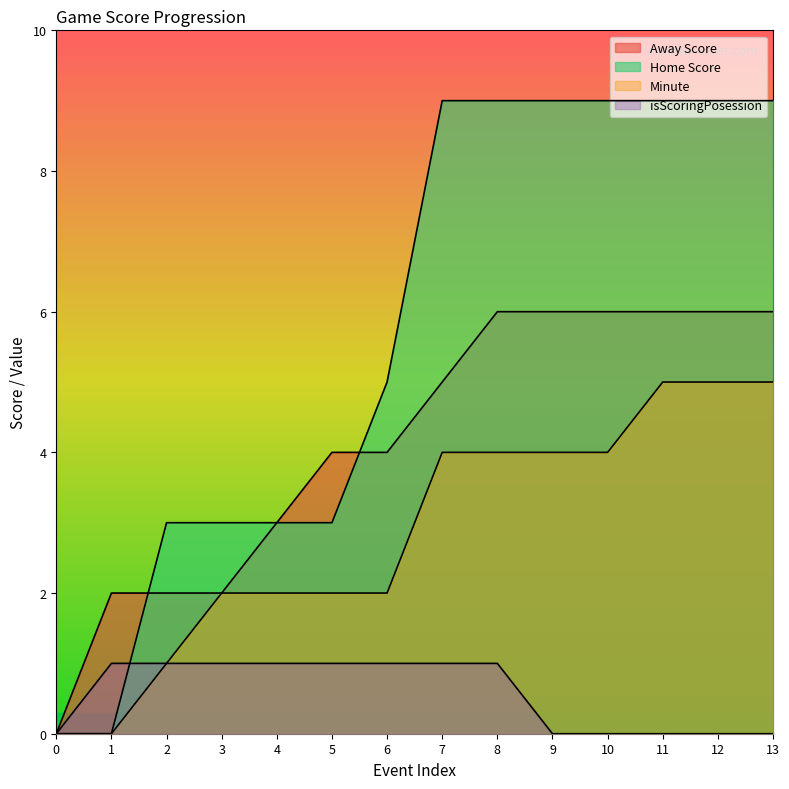

The Minute series shows 2 at 5. True or false?

True